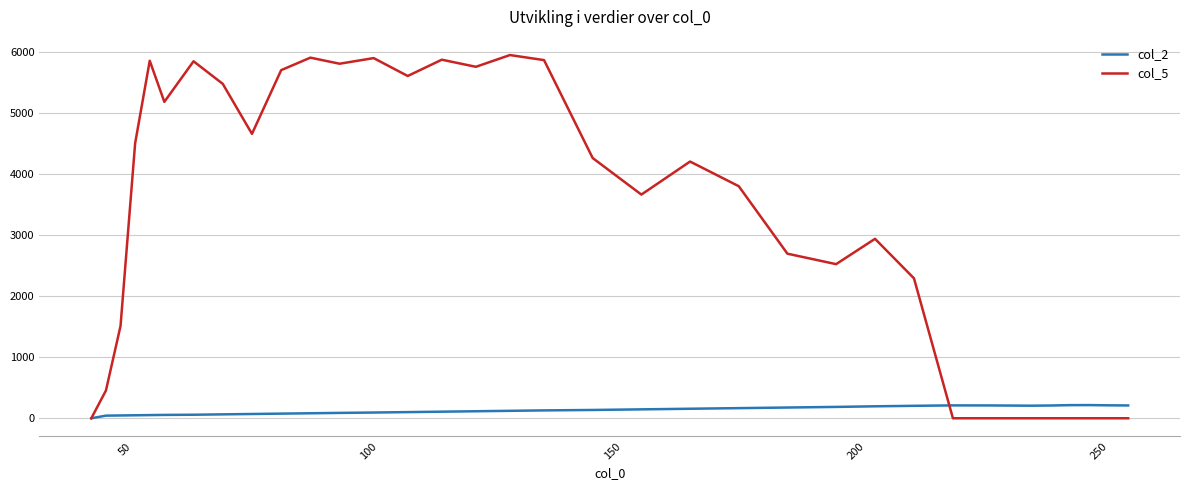

True or false: col_5 and col_2 intersect in this chart.

True